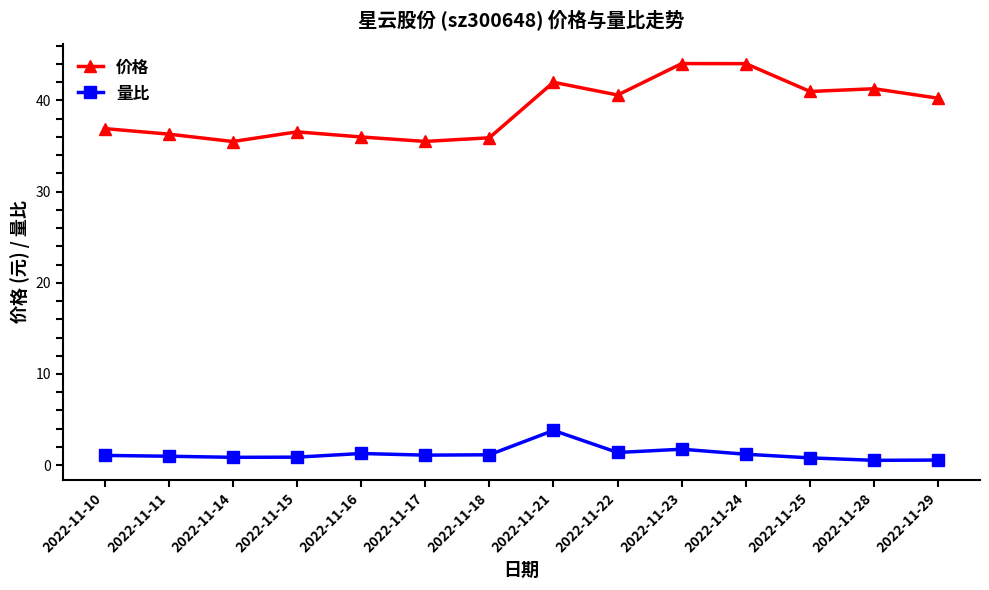

What value does the 价格 series have at 2022-11-21?

42.0